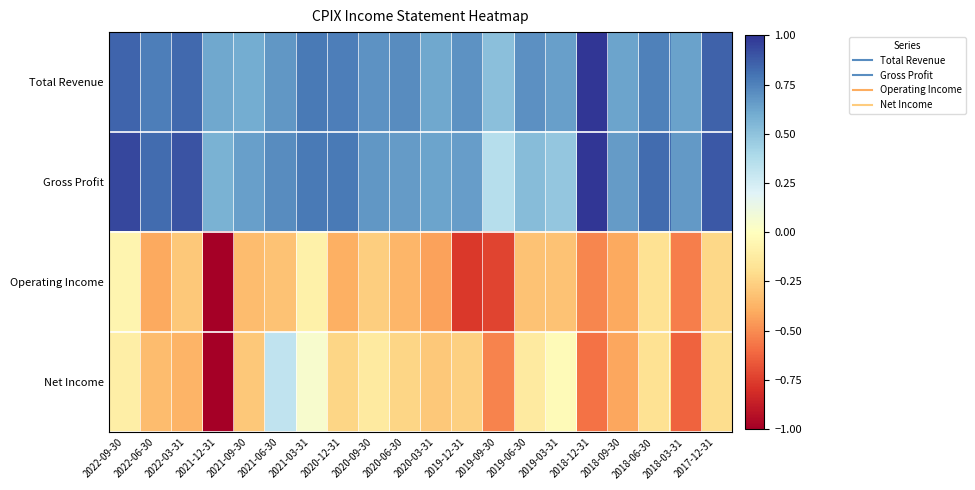

At which category does the chart reach its minimum across all series?

2021-12-31